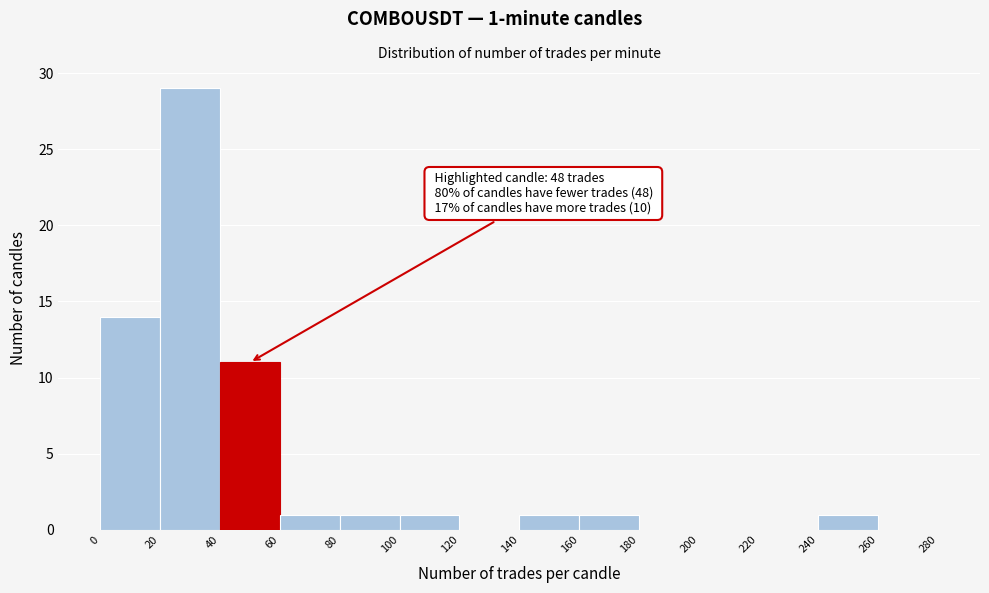

Which range on the x-axis has the tallest bar?

20 to 40